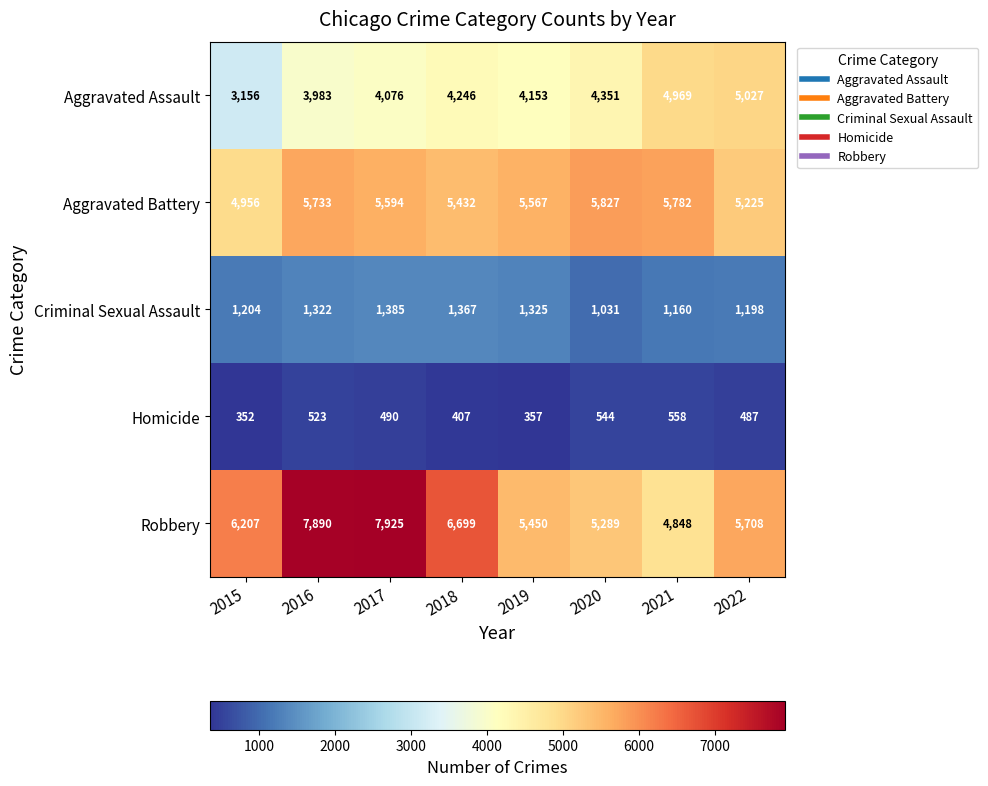

How many categories are shown in the chart?

8